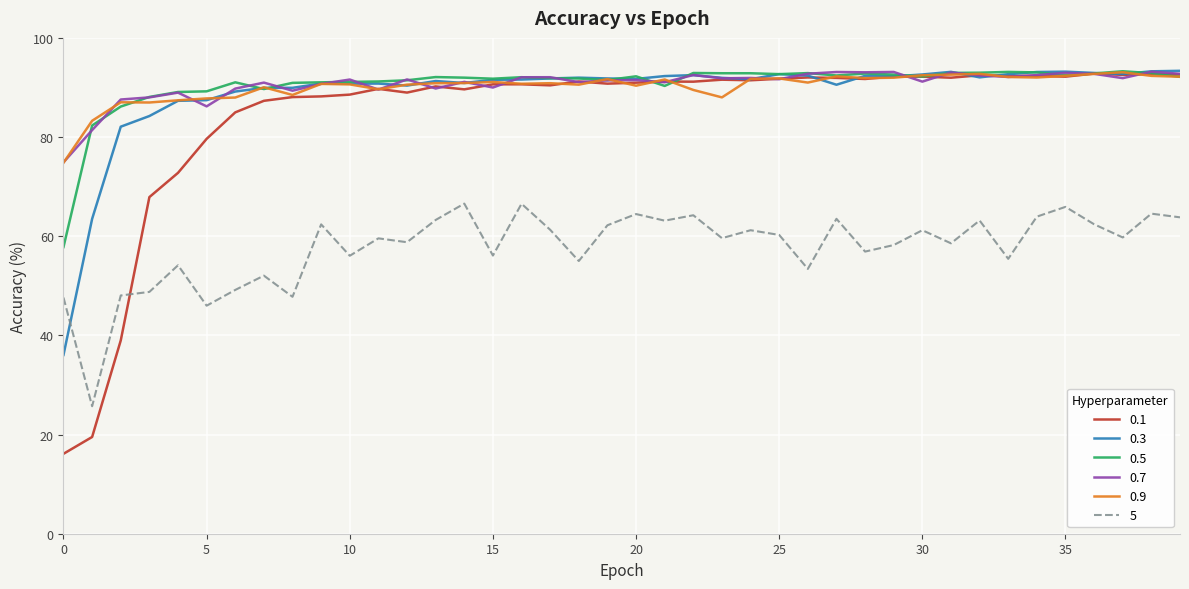

What is the maximum value for 5?

66.6